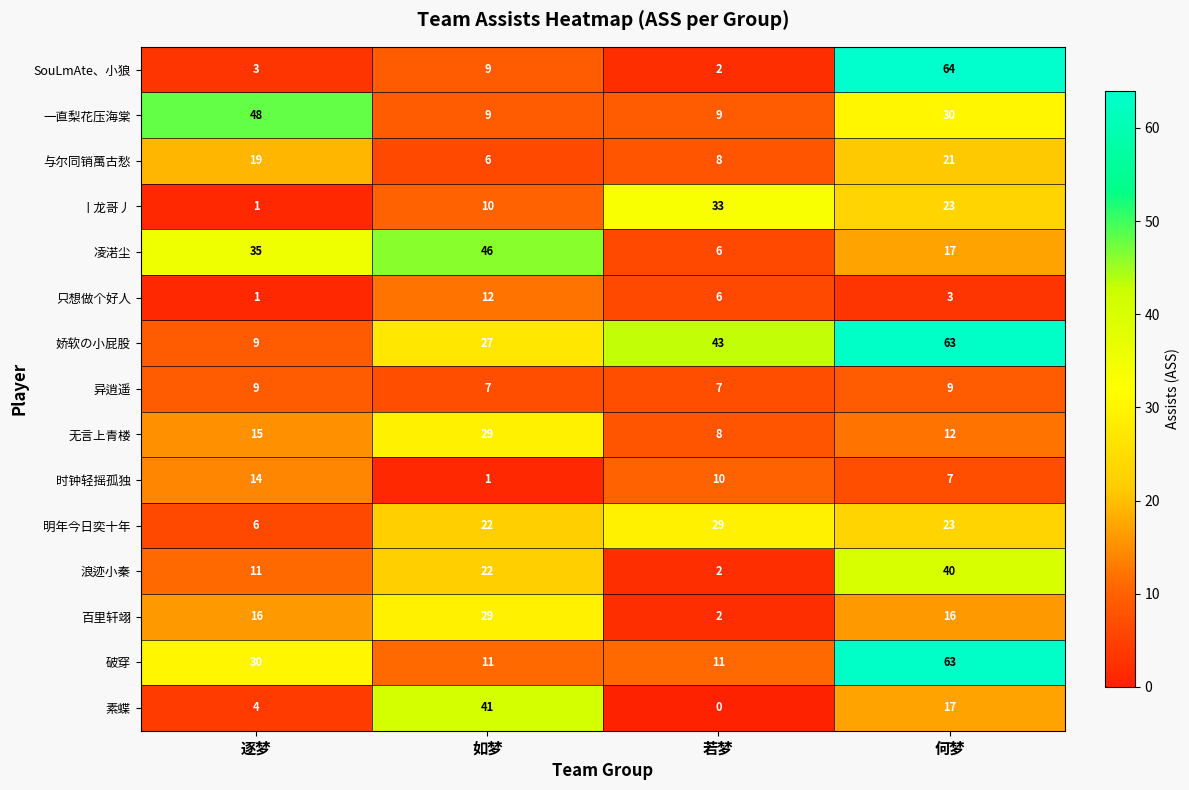

How many categories are shown in the chart?

4